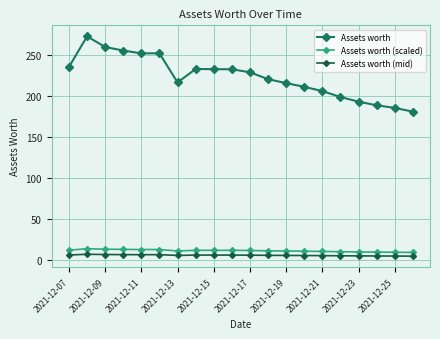

How many series are shown in this chart?

3